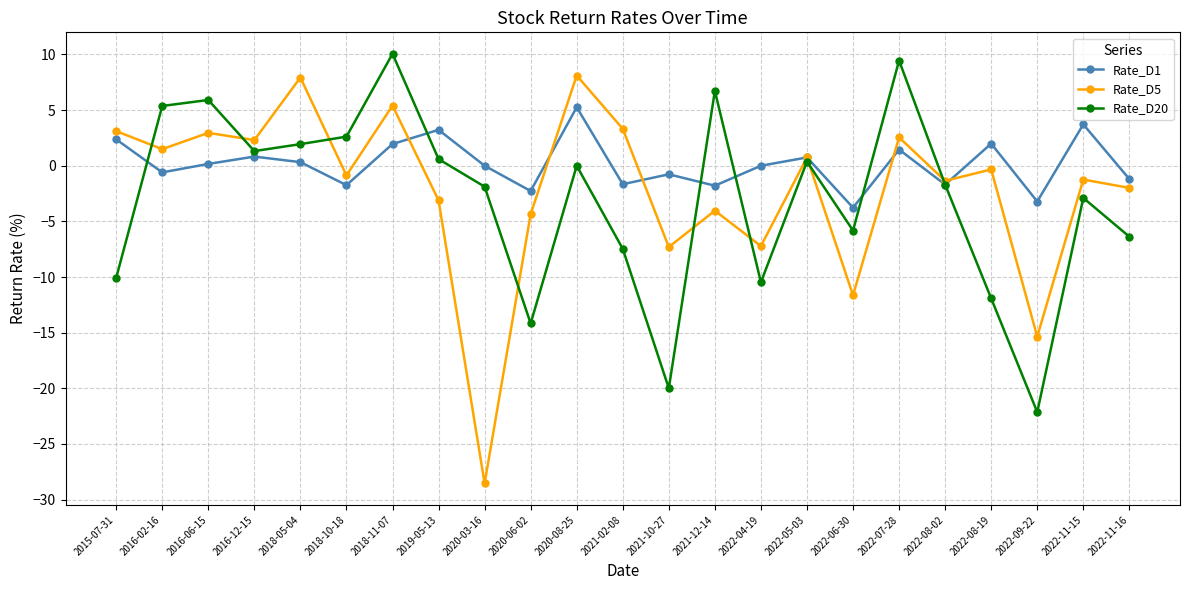

At which label does Rate_D5 first exceed 0?

2015-07-31